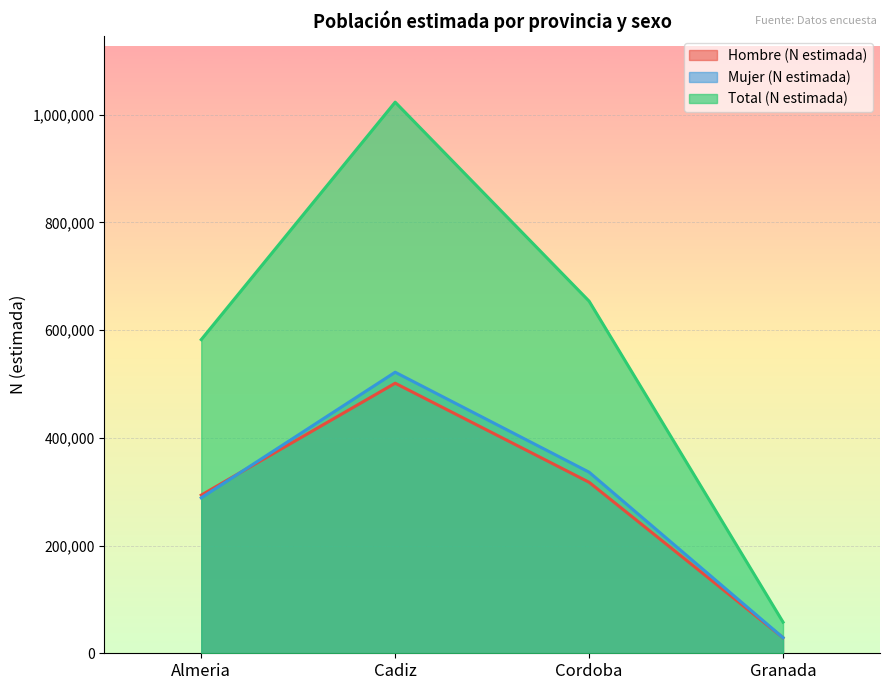

At which category is the sum across all series the highest?

Cadiz